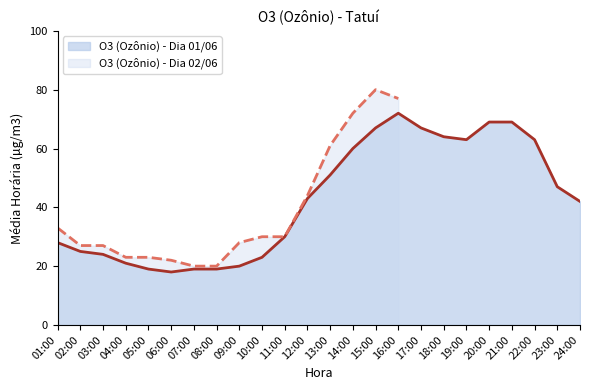

Reading left to right, what are all the values shown in this chart?

28	25	24	21	19	18	19	19	20	23	30	43	51	60	67	72	67	64	63	69	69	63	47	42